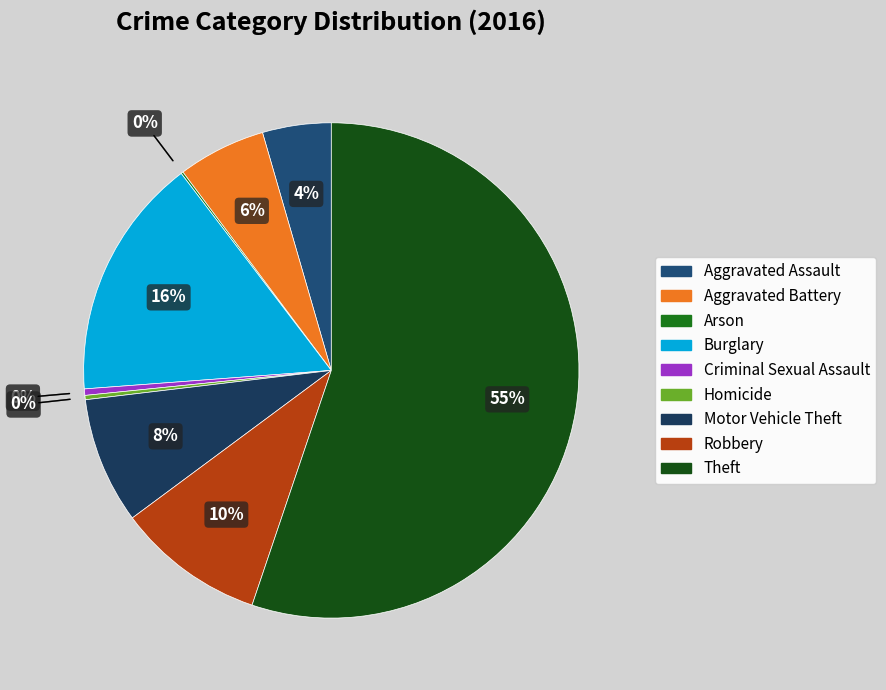

Does Aggravated Assault represent more than half of the total?

No